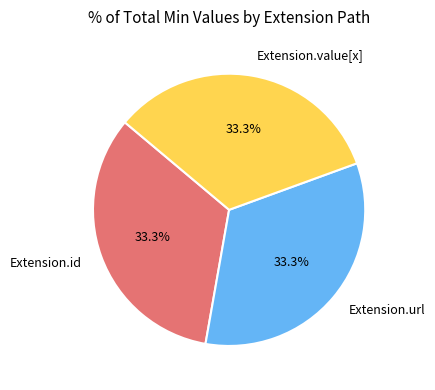

What is the total percentage of Extension.value[x] and Extension.id?

66.7%